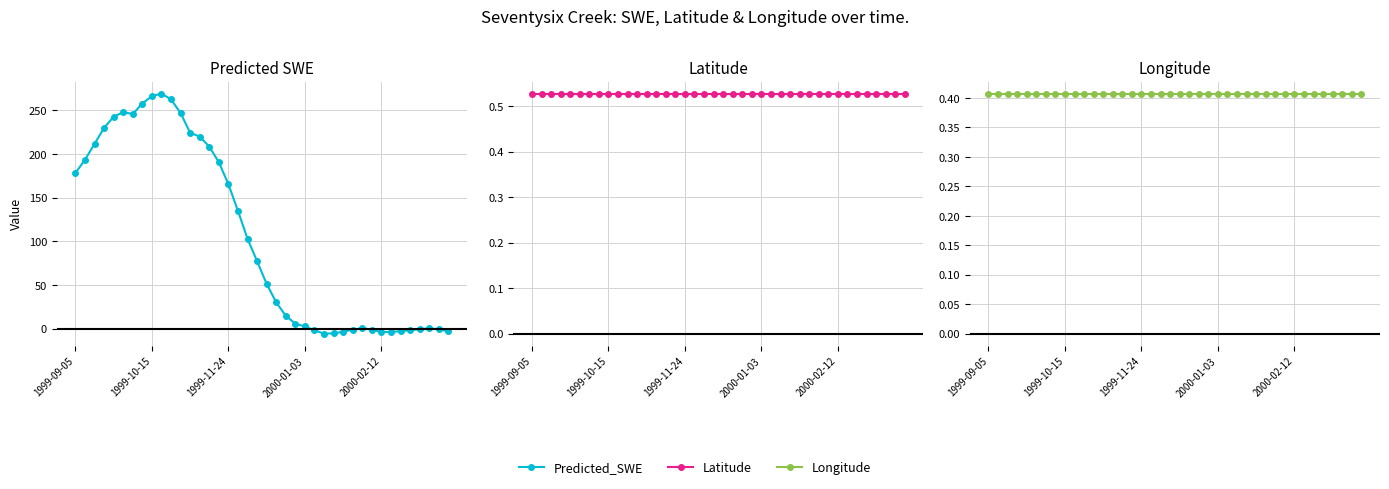

True or false: Latitude has more than 0 interior local peaks.

False